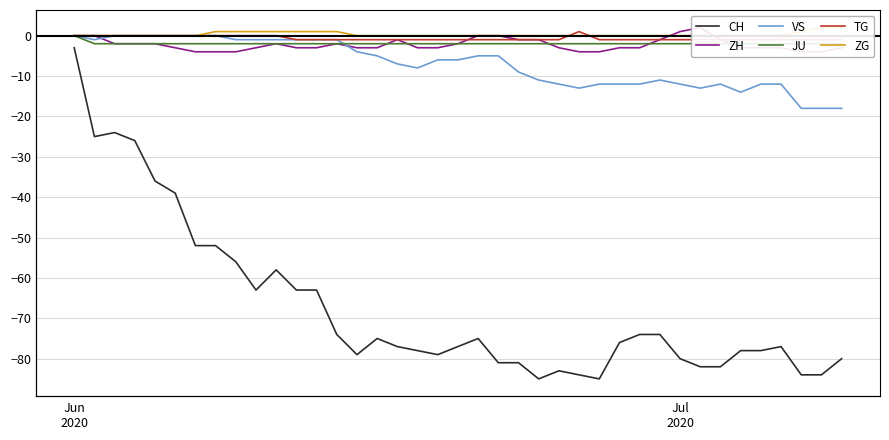

Which series has the widest spread of values?

CH